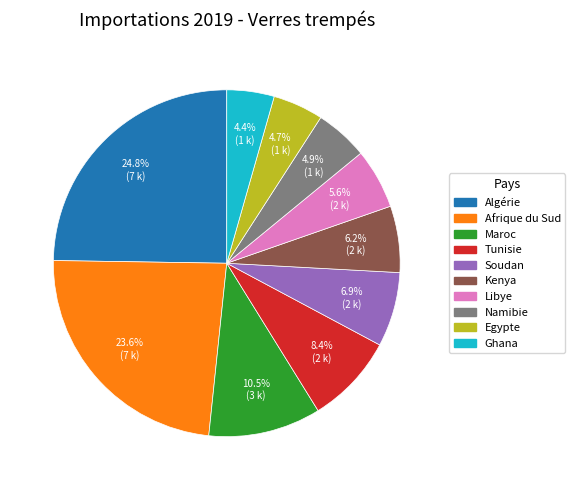

To the nearest percent, what is the difference between the largest and smallest slice percentages?

20%